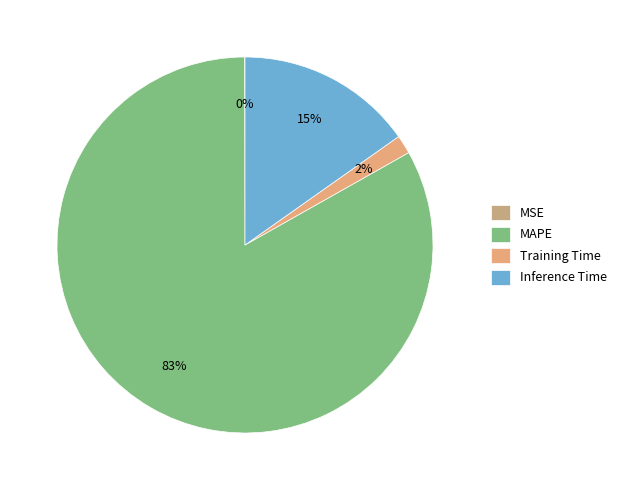

To the nearest percent, what portion does Training Time represent?

2%